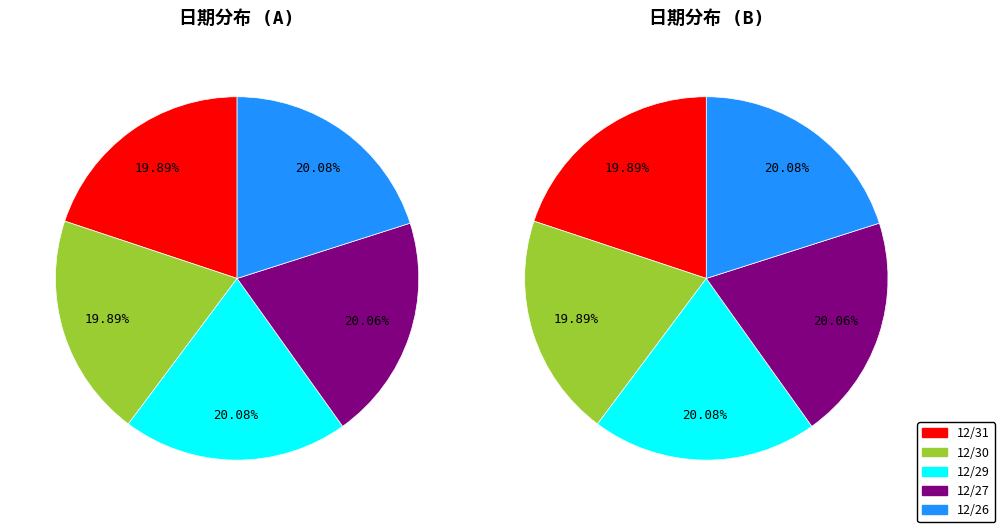

To the nearest percent, what is the average slice percentage?

20%